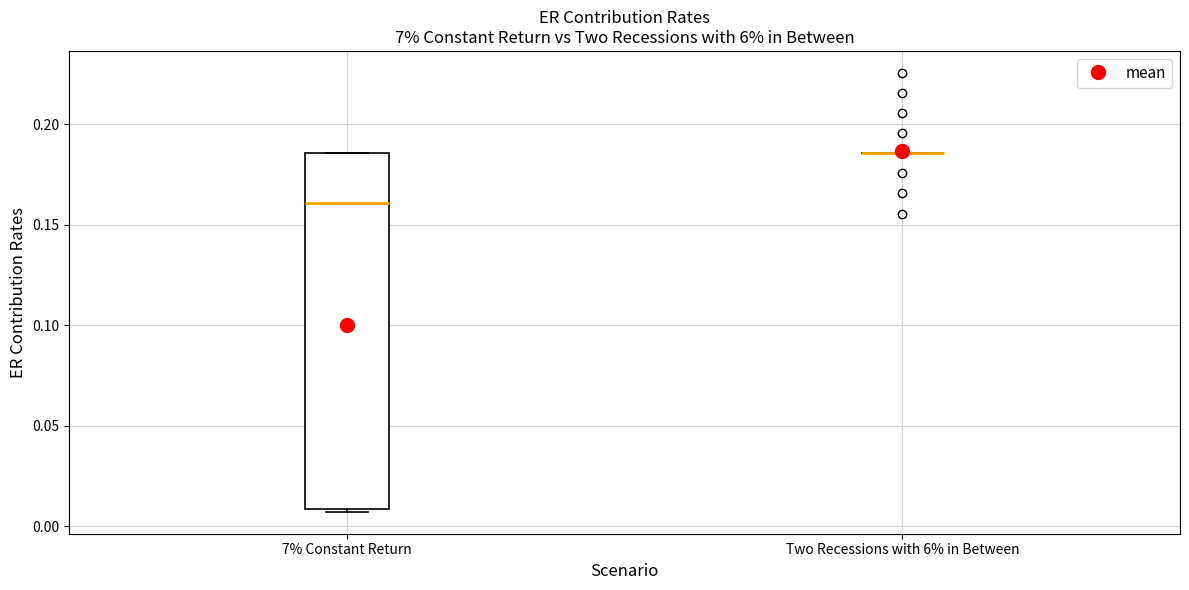

Reading left to right, transcribe this box plot: for each box, give where its median line is, the range the box spans, and where its two whiskers end, as read against the y-axis. The values are not printed on the chart, so give them approximately, as read against the axis.

7% Constant Return: median 0.160, box 0.010 to 0.185, whiskers 0.005 to 0.185
Two Recessions with 6% in Between: box collapsed to a line at 0.185, whiskers 0.185 to 0.185